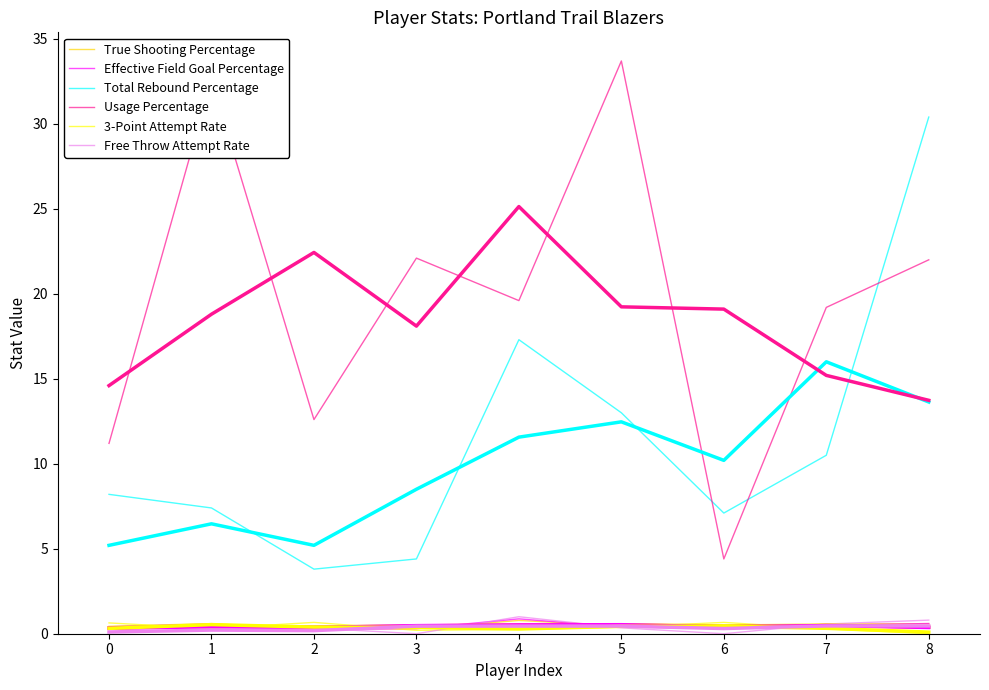

Rank the categories by Total Rebound Percentage value from highest to lowest.

8, 4, 5, 7, 0, 1, 6, 3, 2